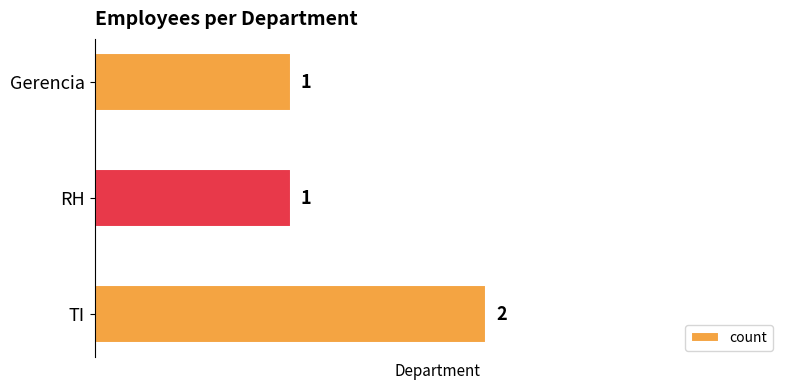

Reading bottom to top, what are all the values shown in this chart?

TI=2	RH=1	Gerencia=1